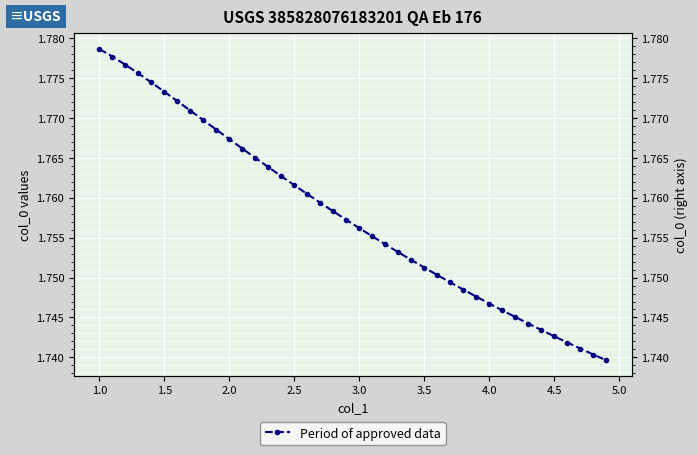

The value at 3.5 is 2.4. True or false?

False